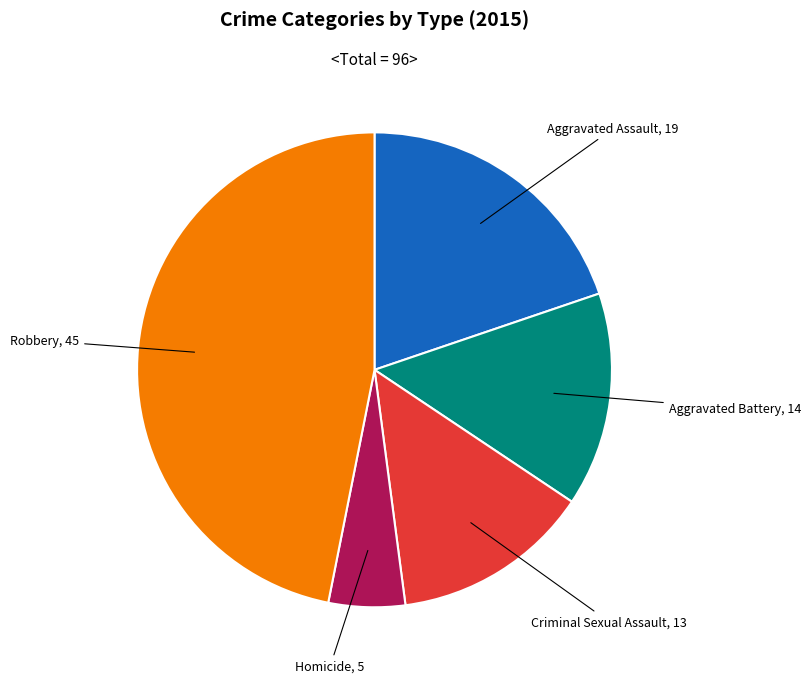

Is there a majority slice in this chart?

No